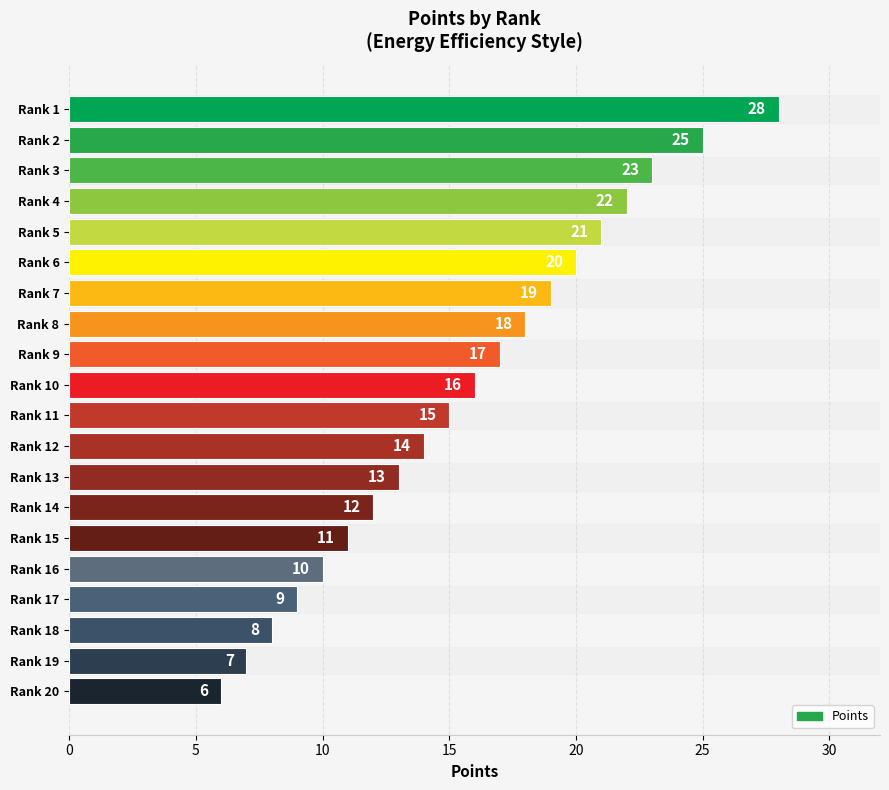

Reading top to bottom, transcribe all the data shown in this chart.

Rank 1=28	Rank 2=25	Rank 3=23	Rank 4=22	Rank 5=21	Rank 6=20	Rank 7=19	Rank 8=18	Rank 9=17	Rank 10=16	Rank 11=15	Rank 12=14	Rank 13=13	Rank 14=12	Rank 15=11	Rank 16=10	Rank 17=9	Rank 18=8	Rank 19=7	Rank 20=6